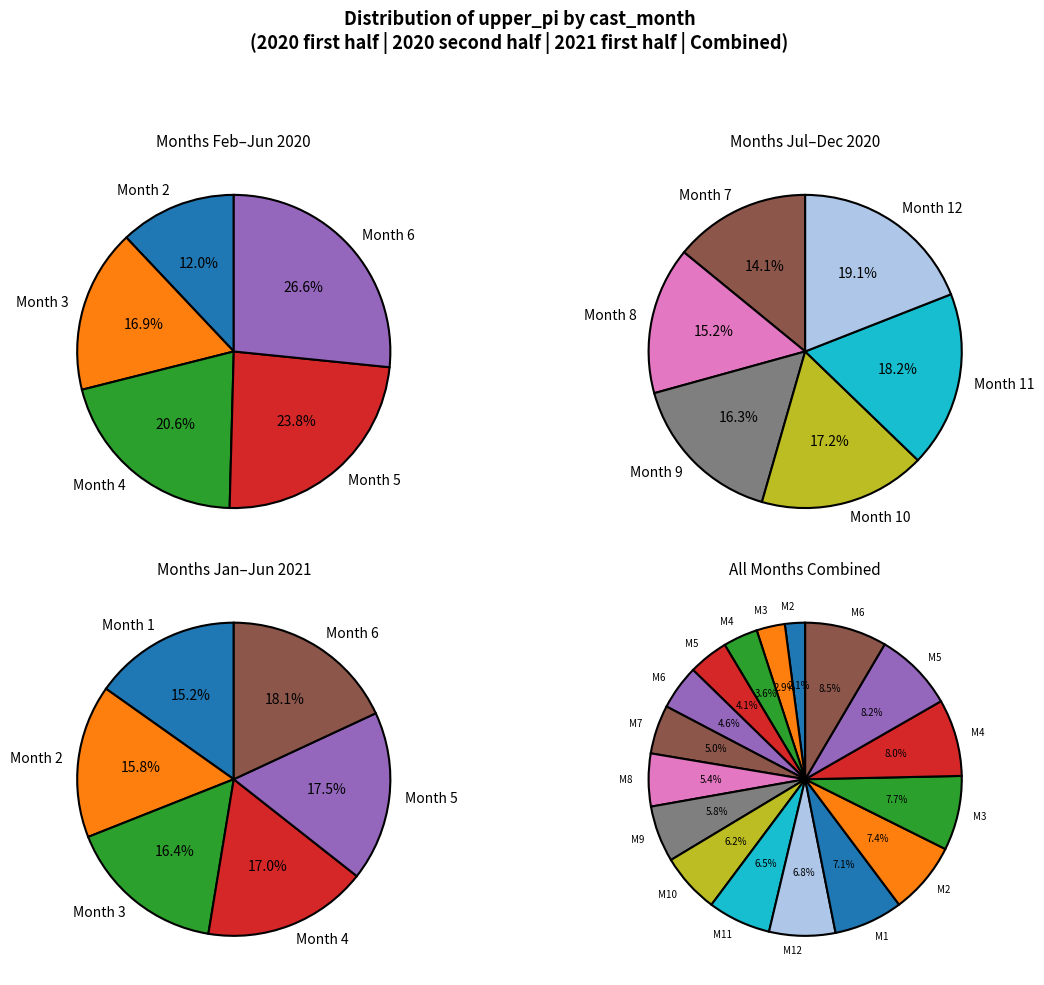

What is the smallest slice in the pie chart?

2